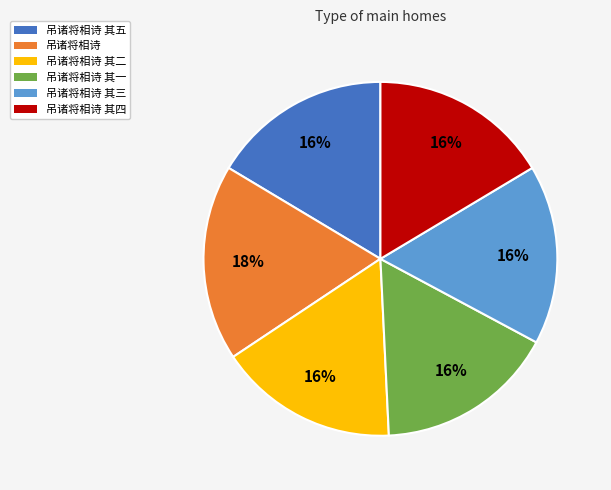

Is there a majority slice in this chart?

No